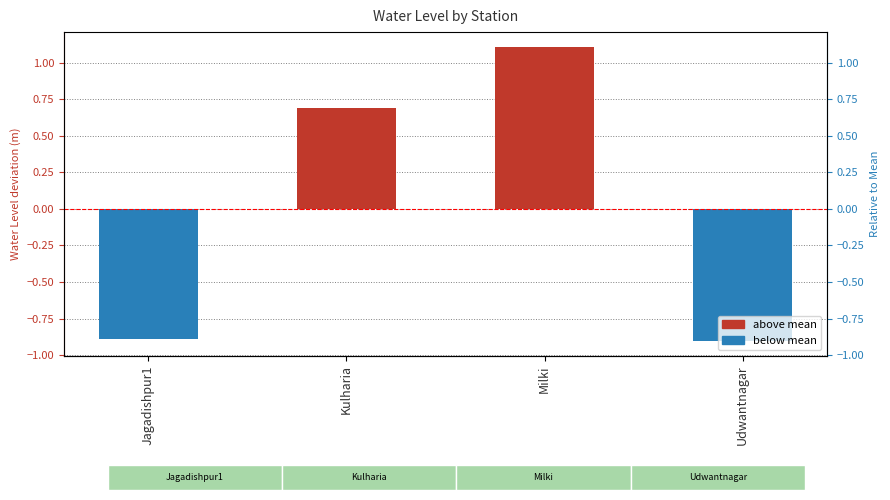

How many positive values are there?

2